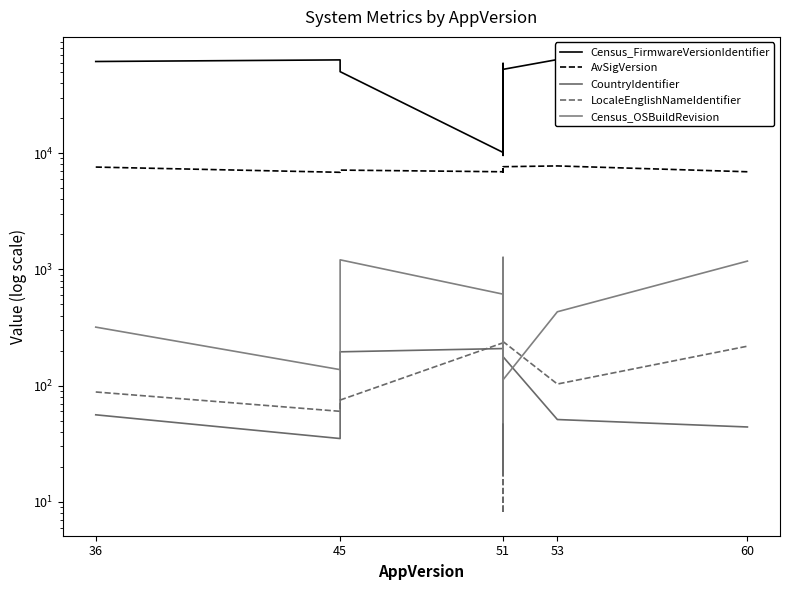

True or false: AvSigVersion and LocaleEnglishNameIdentifier intersect in this chart.

False